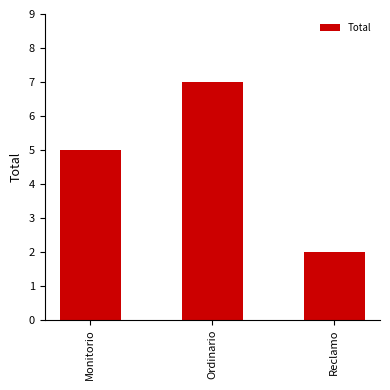

What is the label of the 1st bar from the left?

Monitorio